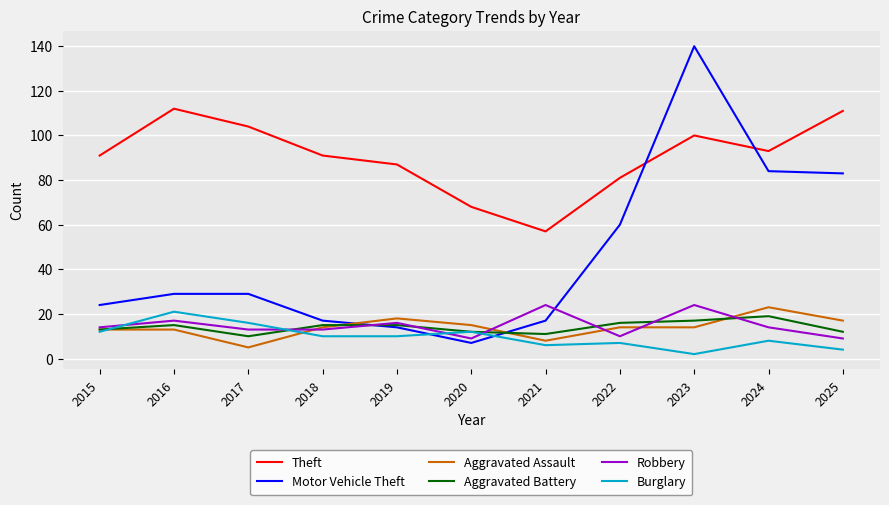

What is the sum of the Aggravated Assault values at 2025 and 2015?

30